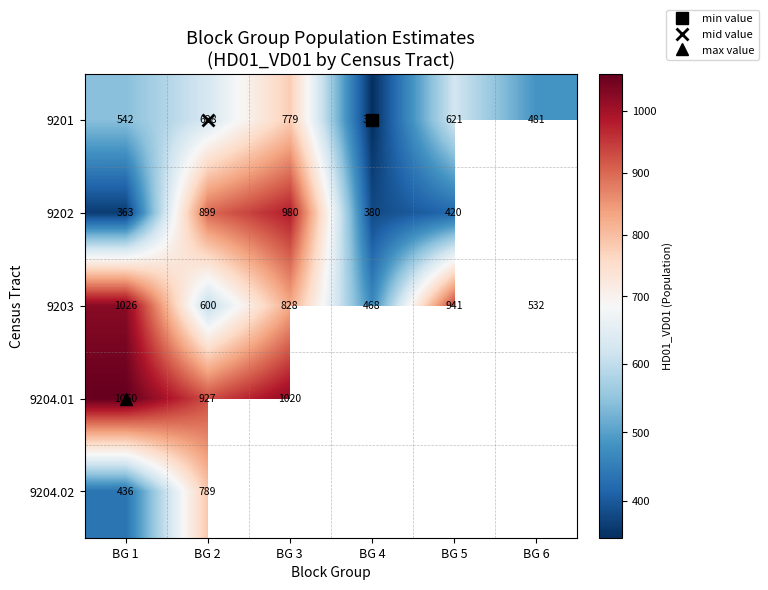

The 9204.02 series shows 789.0 at BG 2. True or false?

True